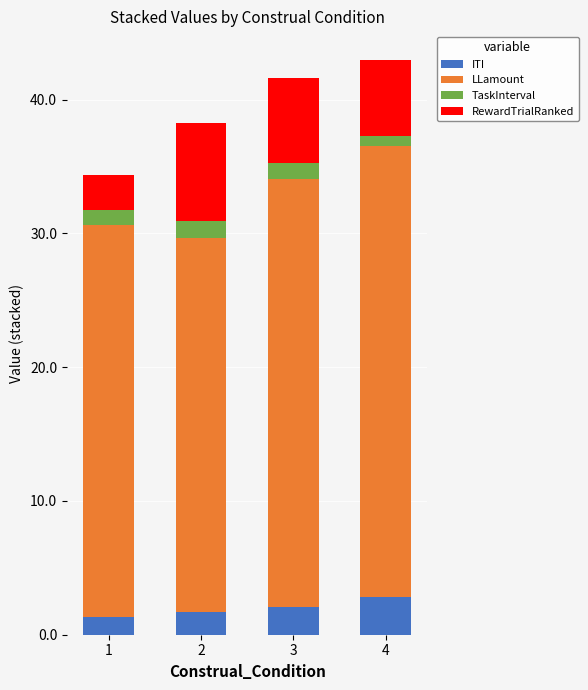

The ITI series shows 1.7 at 2. True or false?

True